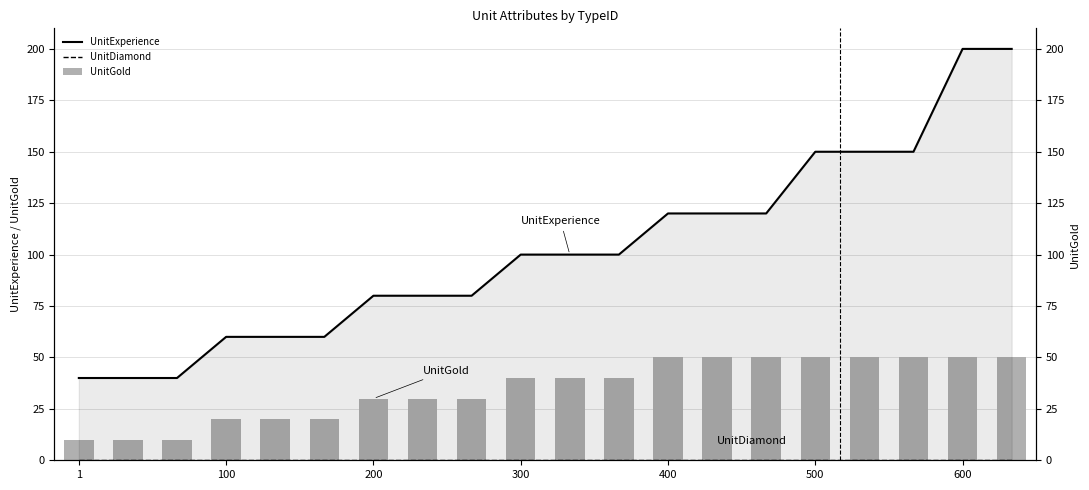

What is the label of the 1st bar from the left?

1